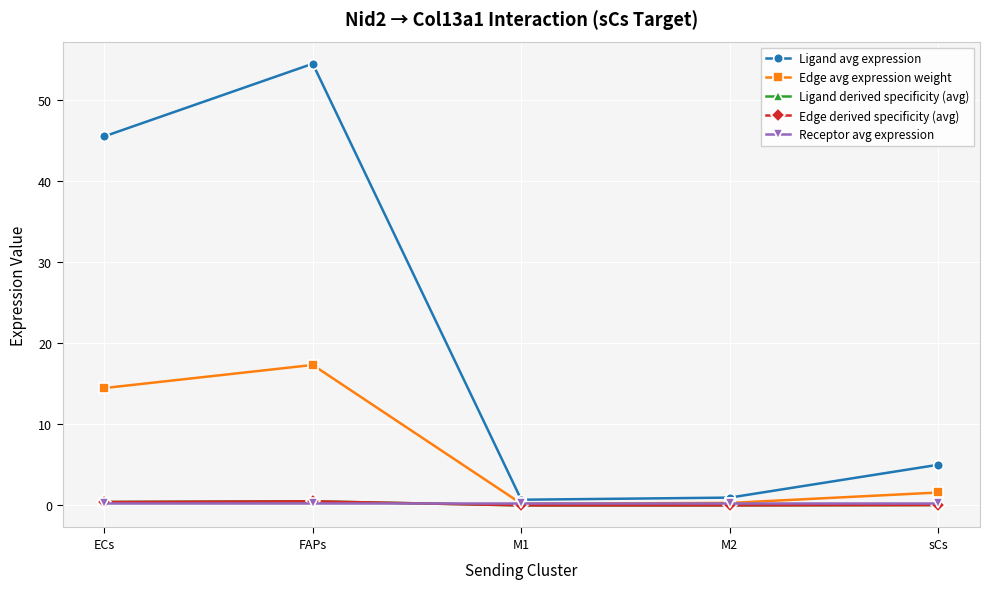

Is this an area chart (filled region under the line)?

No